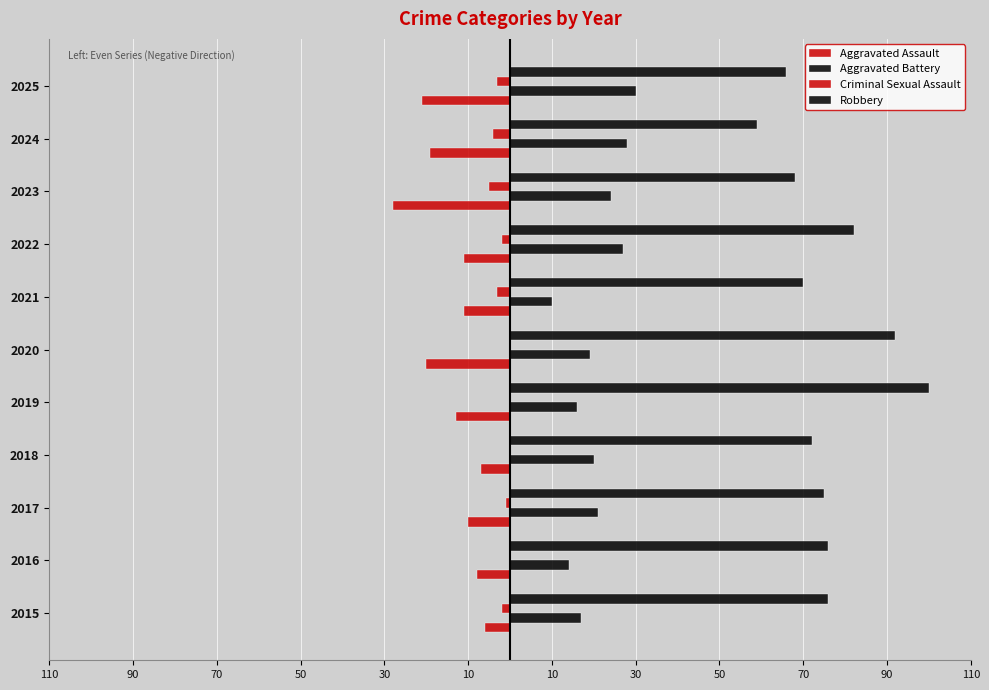

What is the difference between the second highest and minimum values in the Robbery series?

33